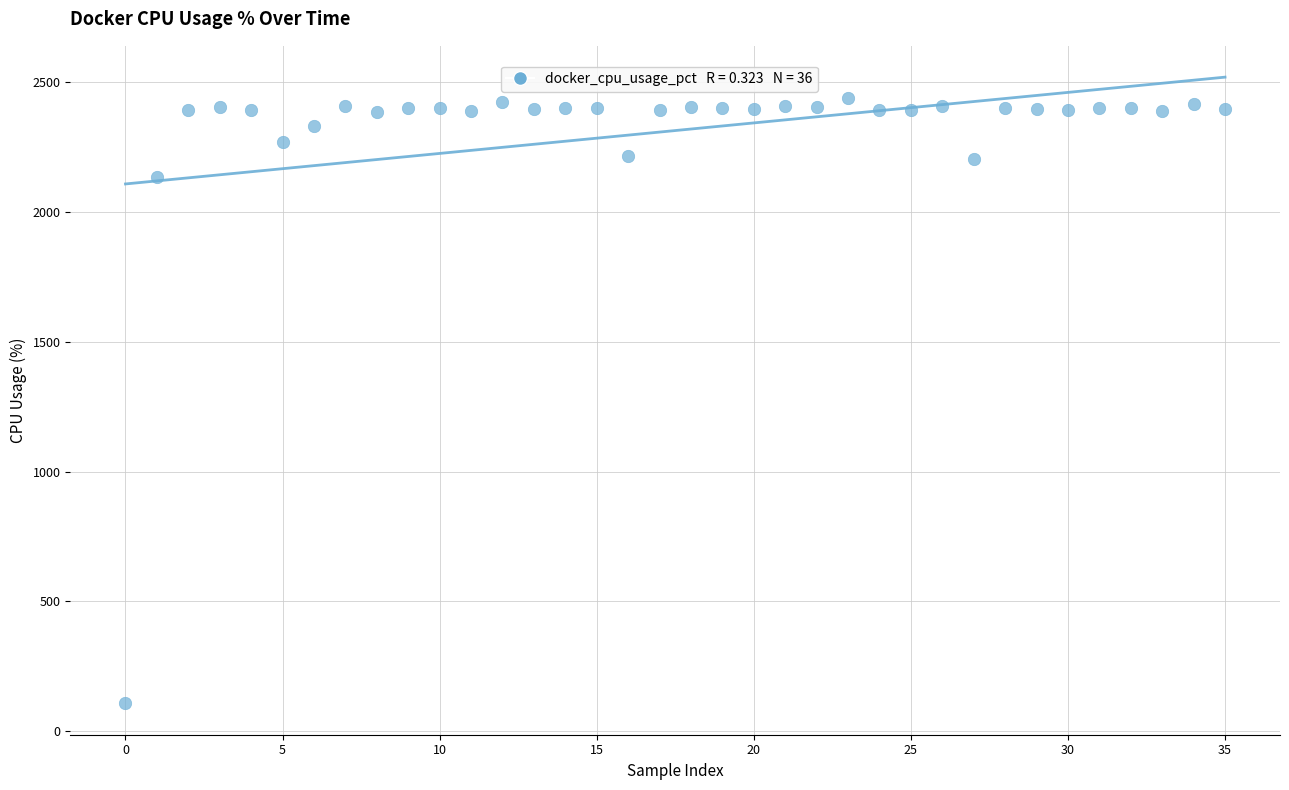

What is the range of Y values (max minus min)?

2330.2